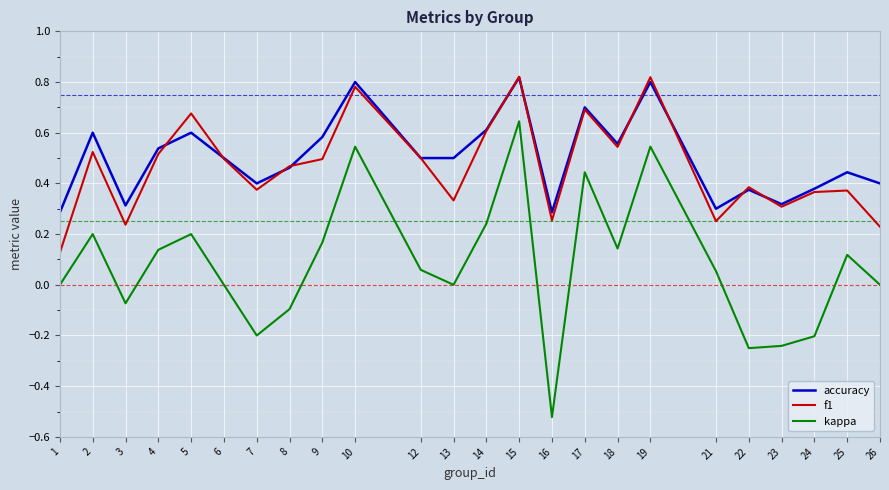

True or false: f1 and kappa cross at least once.

False